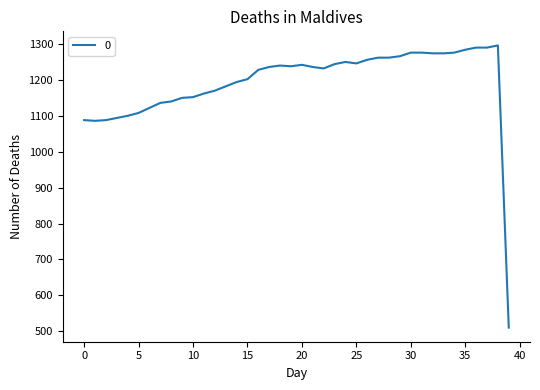

What is the difference between the second highest and minimum values?

780